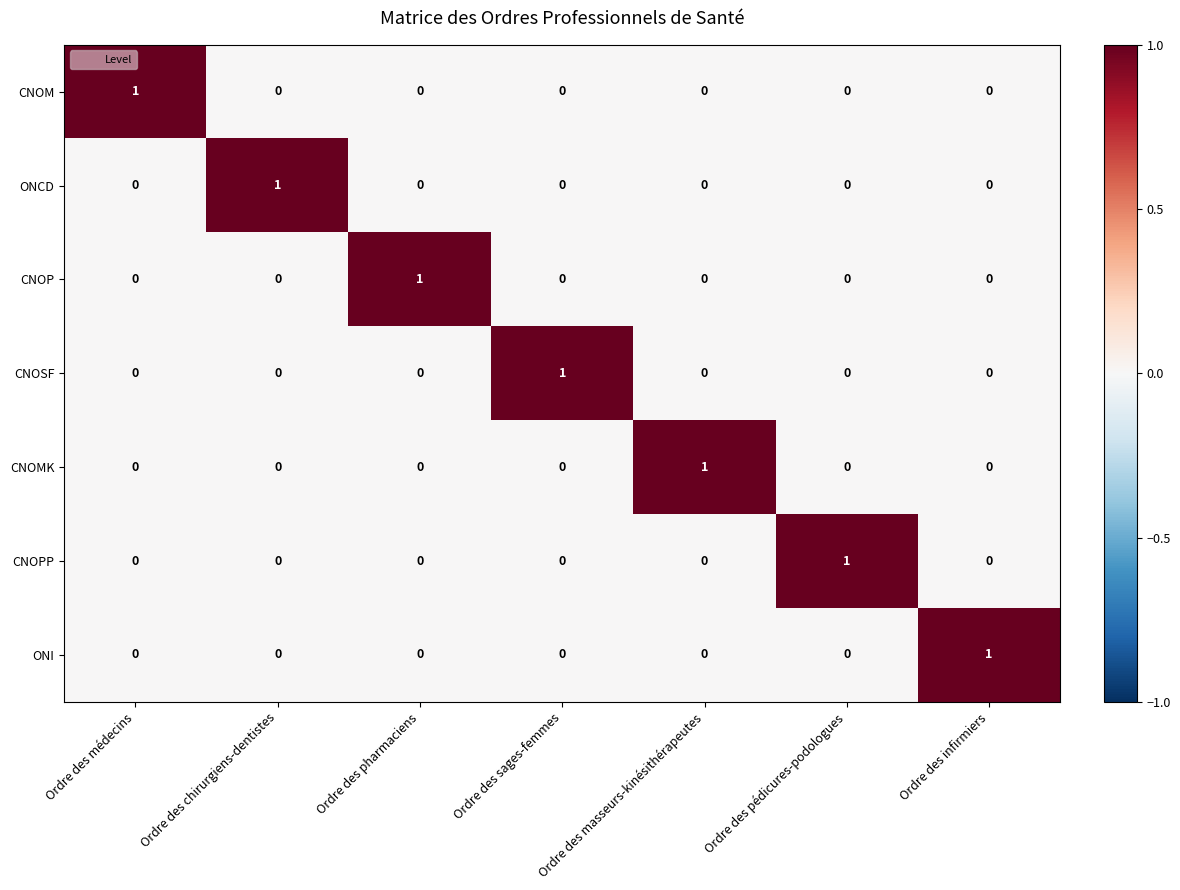

Is it true that CNOMK equals 2 at Ordre des masseurs-kinésithérapeutes?

False